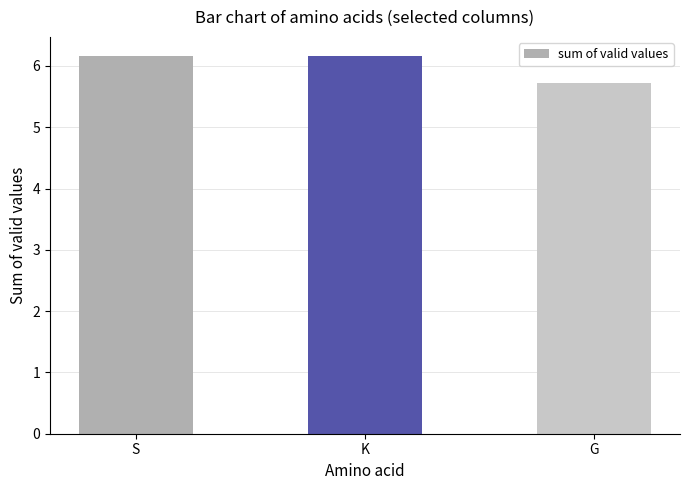

The chart shows a value of 5.7 at G. True or false?

True